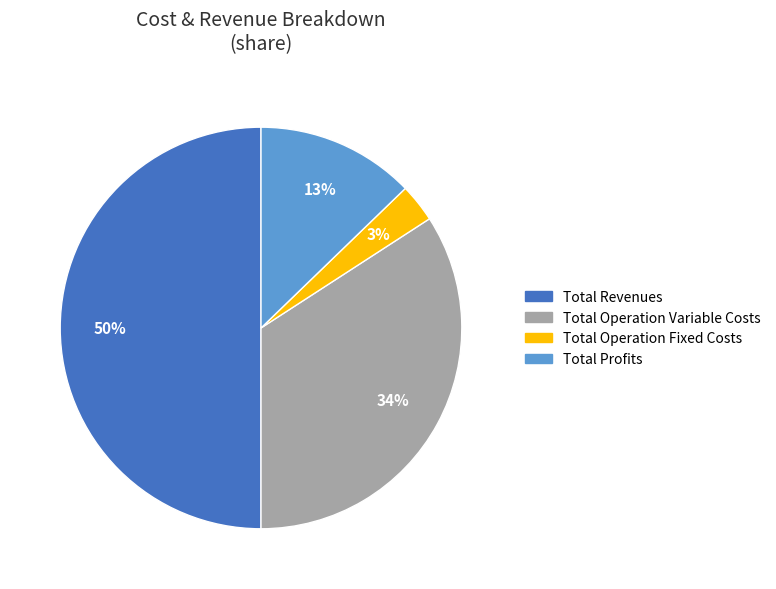

What is the ratio of the value at Total Operation Fixed Costs to the value at Total Profits?

0.2